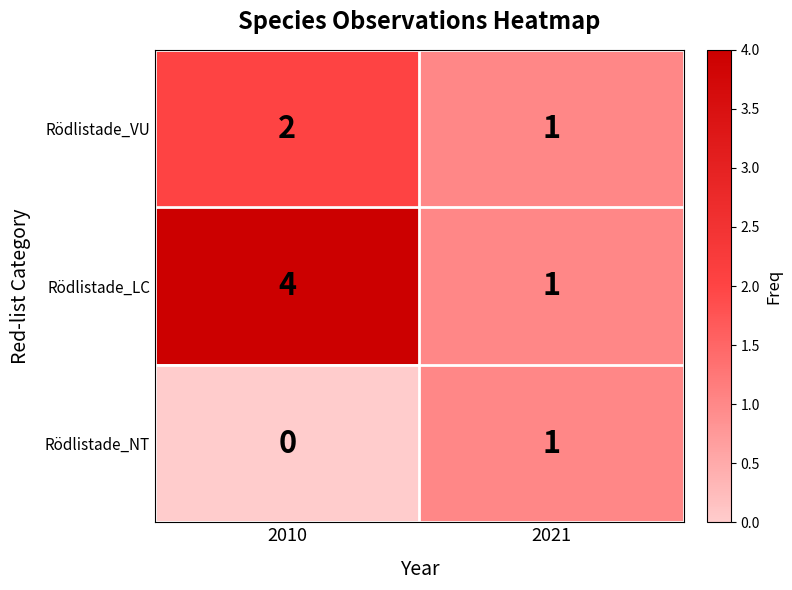

At which category does the chart reach its minimum across all series?

2010